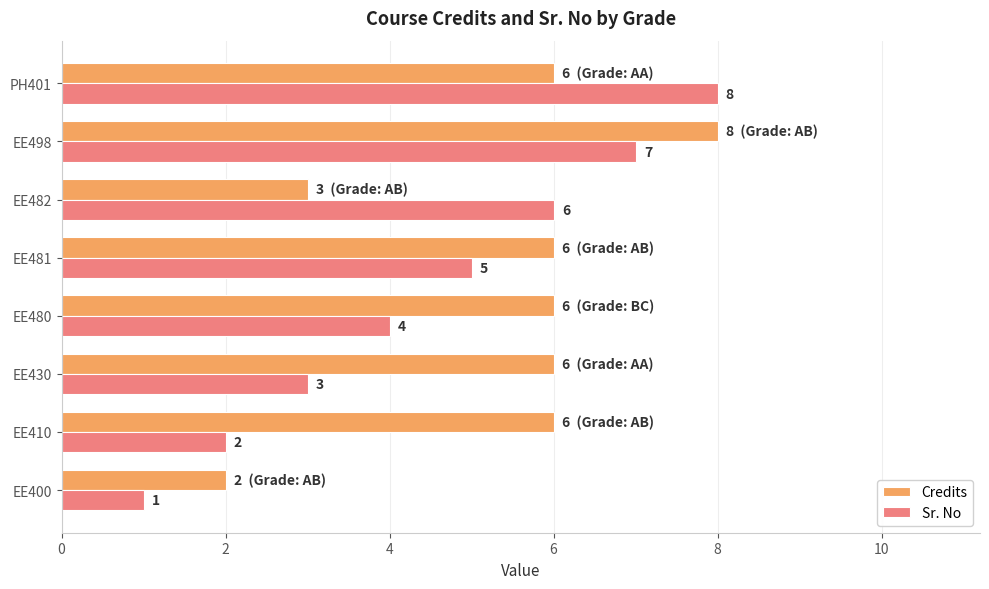

List the labels in order of Sr. No value, smallest first.

EE400, EE410, EE430, EE480, EE481, EE482, EE498, PH401